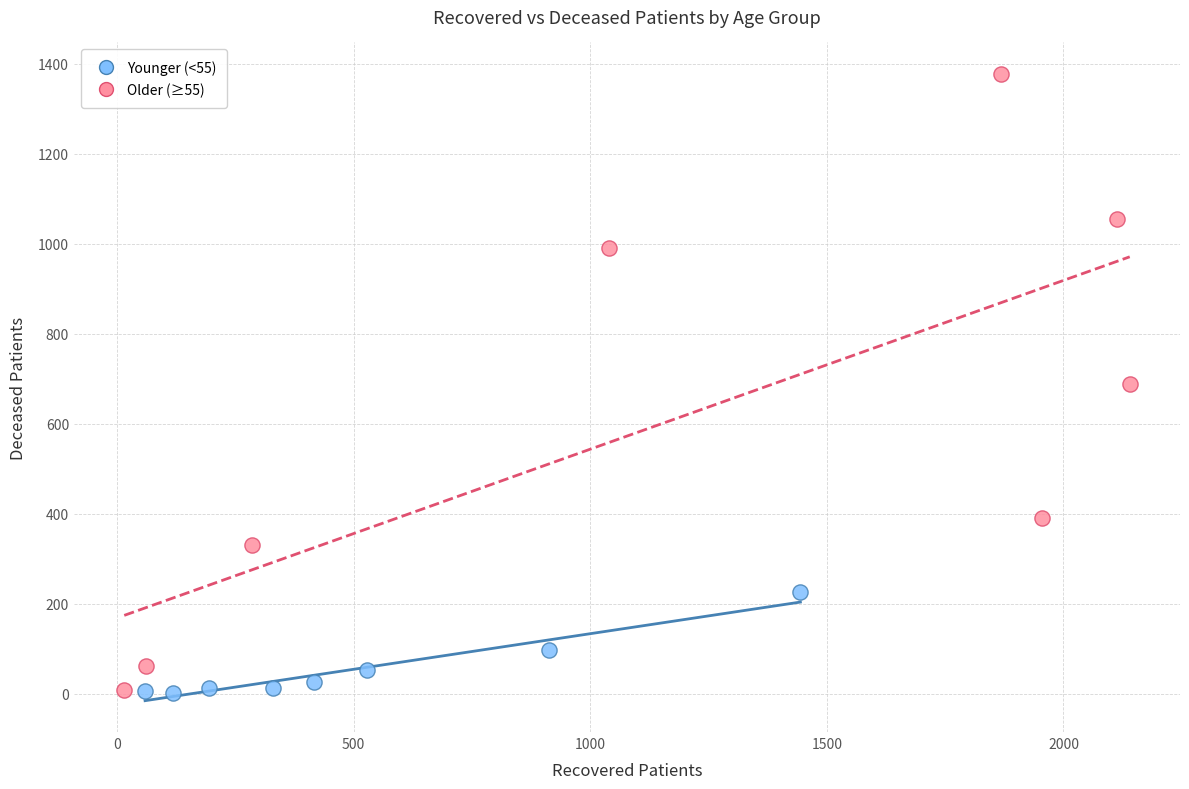

Which series contains the highest Y value?

Older (≥55)